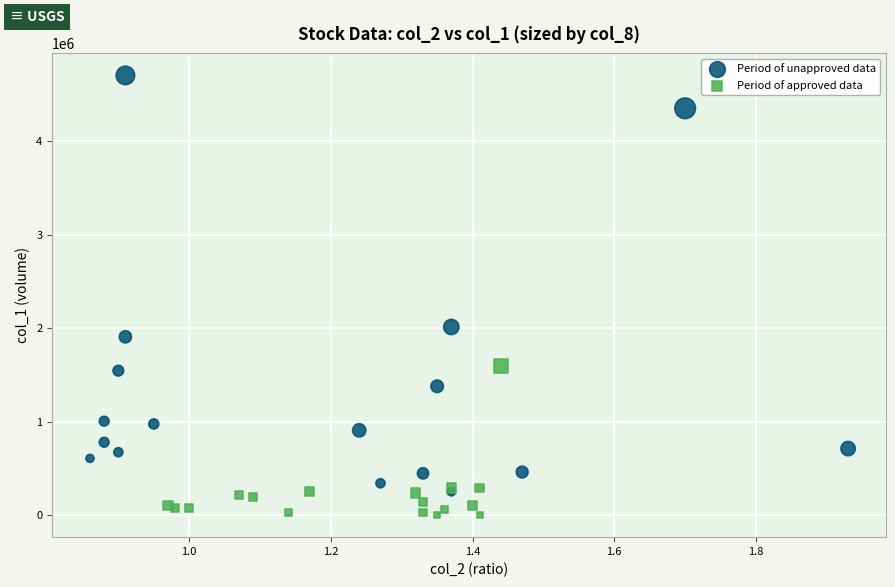

Which series reaches the minimum Y coordinate?

Period of approved data